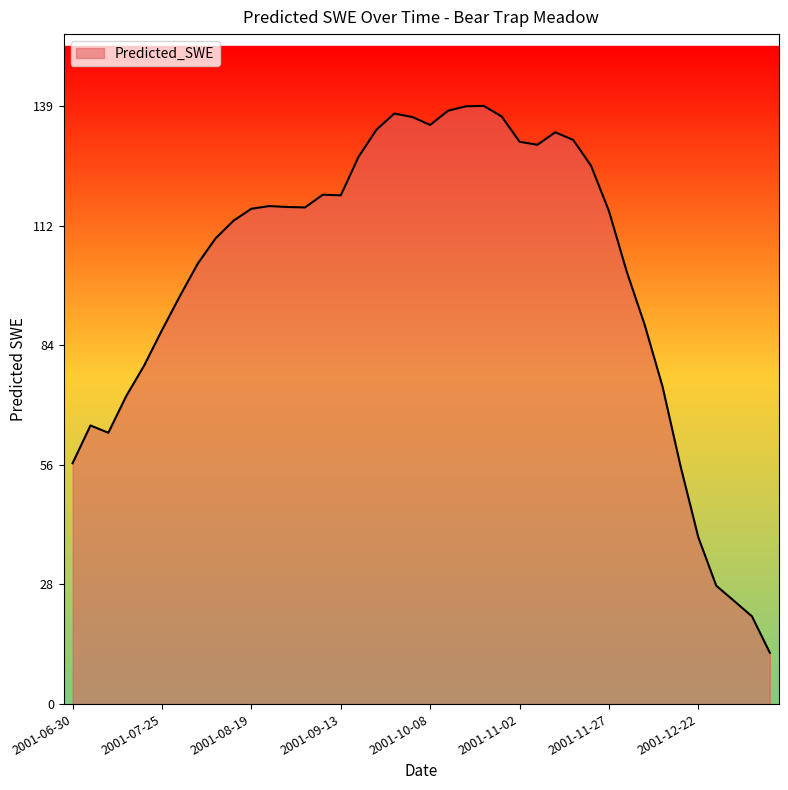

What is the greatest value displayed?

139.4